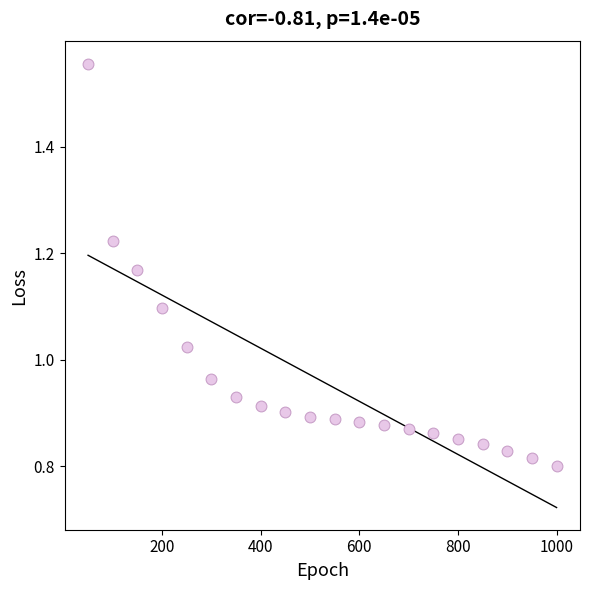

What is the range of X values (max minus min)?

950.0